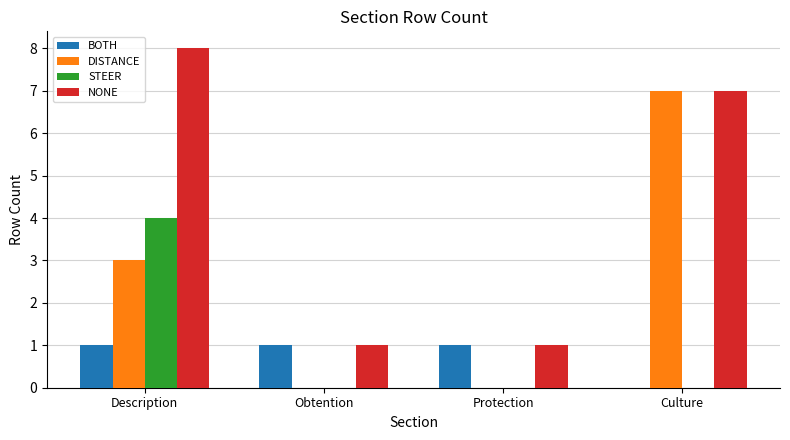

Between Description and Protection, which series saw the biggest shift?

NONE